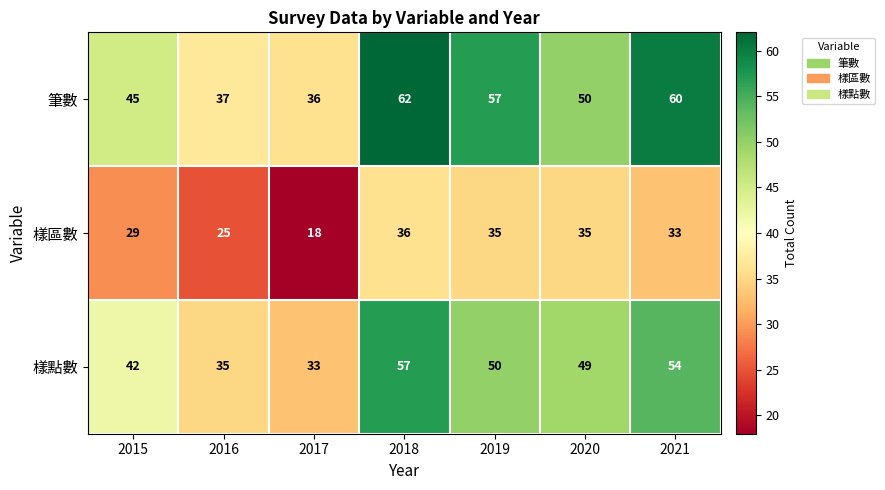

Which series has the widest spread of values?

筆數